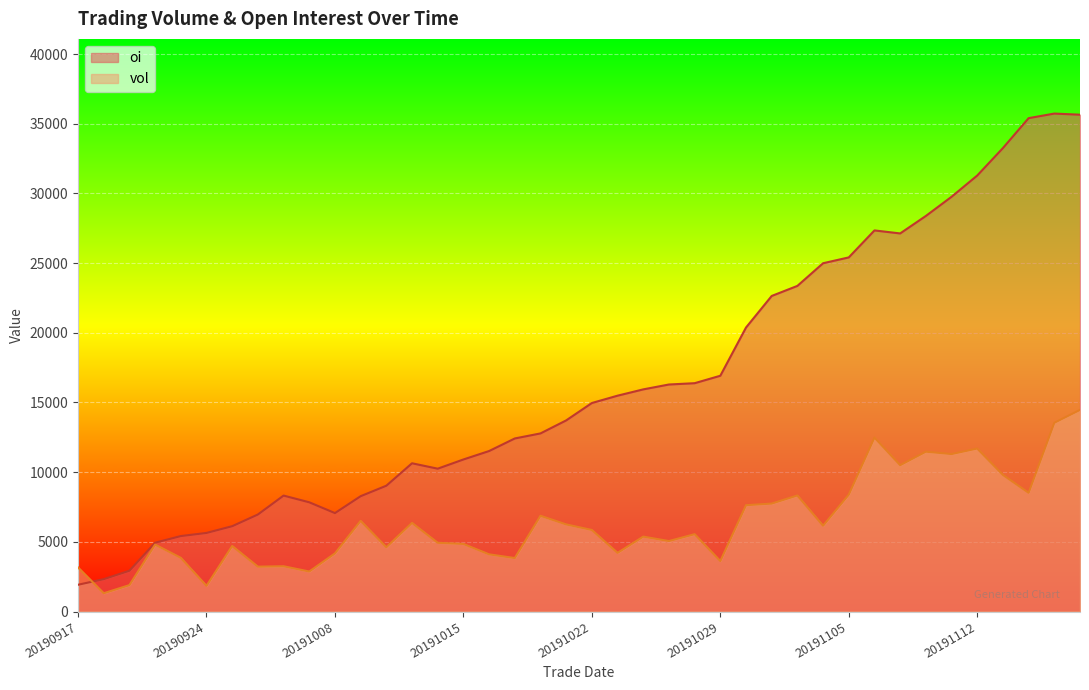

What value does the oi series have at 20191108, to the nearest 10?

28380